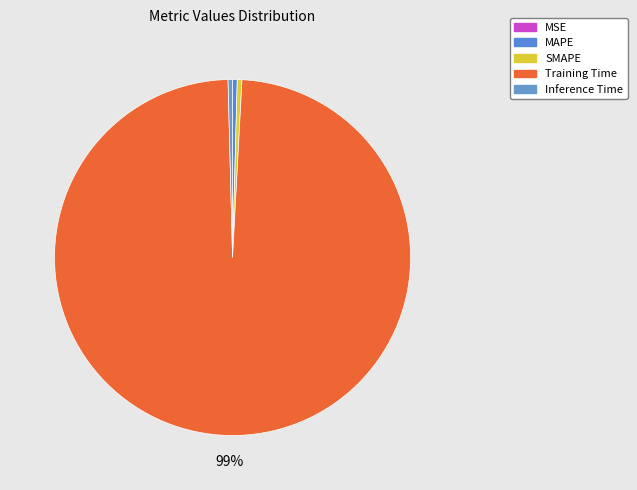

How much of the chart is everything except MSE?

100.0%